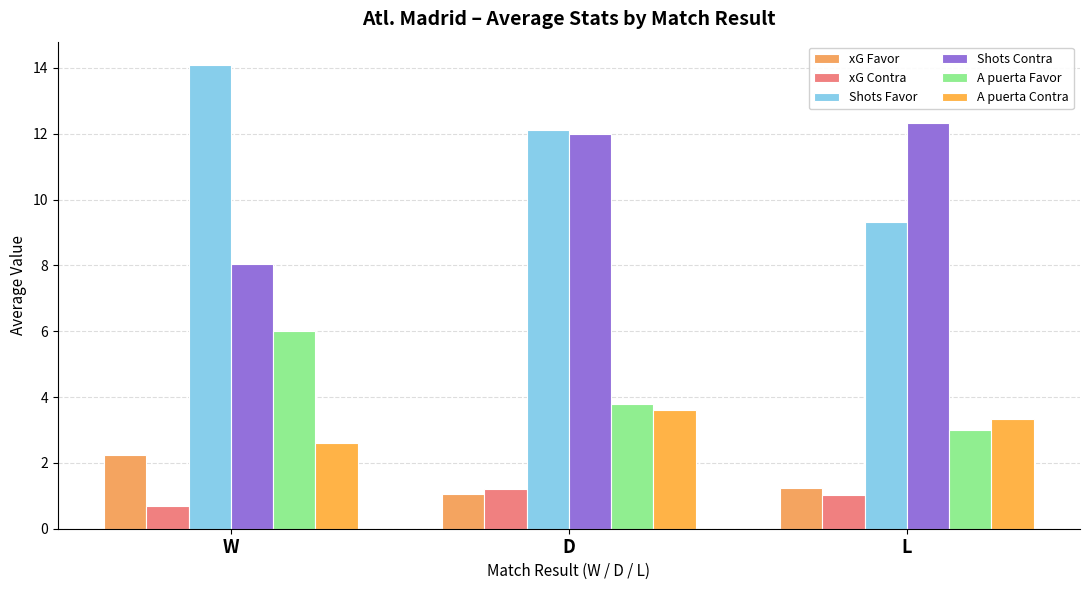

What are all the series names shown in the legend?

xG Favor, xG Contra, Shots Favor, Shots Contra, A puerta Favor, A puerta Contra